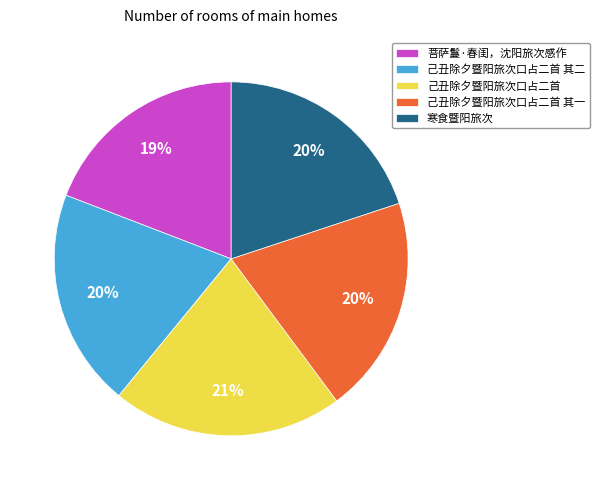

Which slice is the largest?

己丑除夕暨阳旅次口占二首